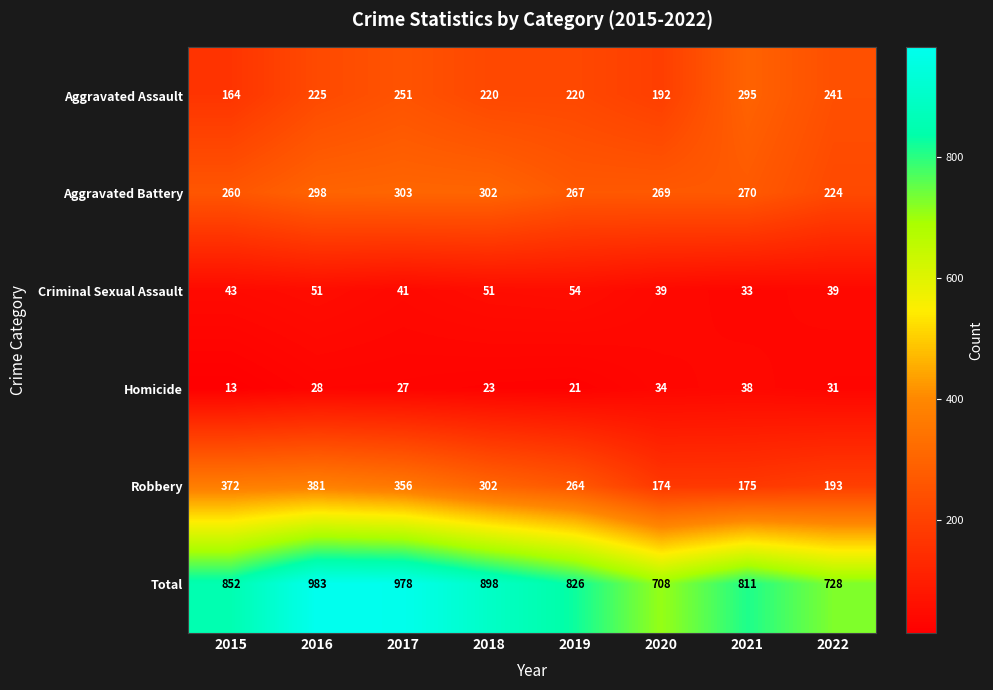

Which series has the largest range (max minus min)?

Total